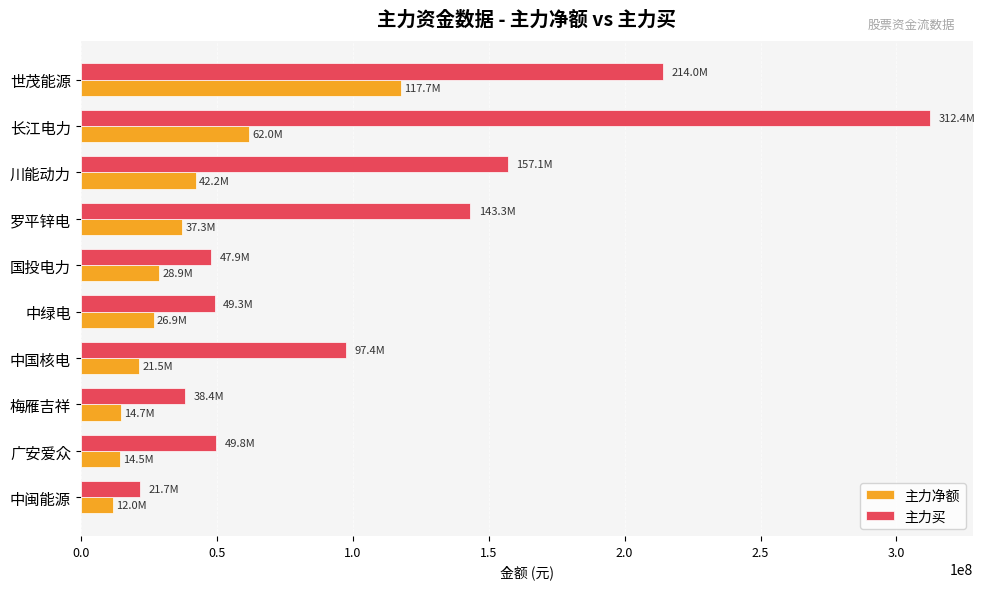

Where is 主力买 nearest to the value 167024264?

川能动力